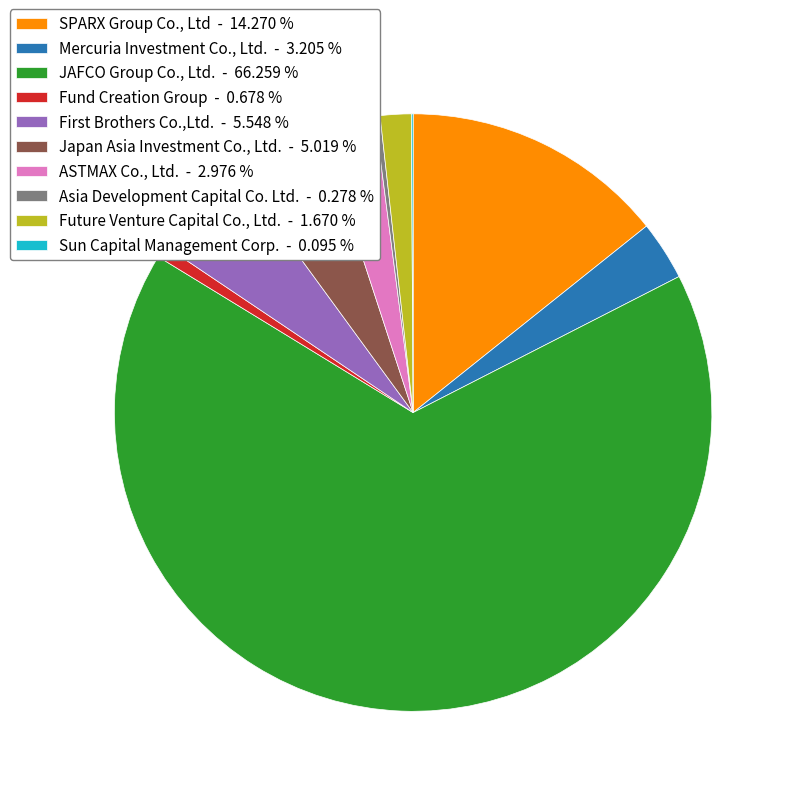

Does Fund Creation Group - 0.678 % account for over 50% of the chart?

No